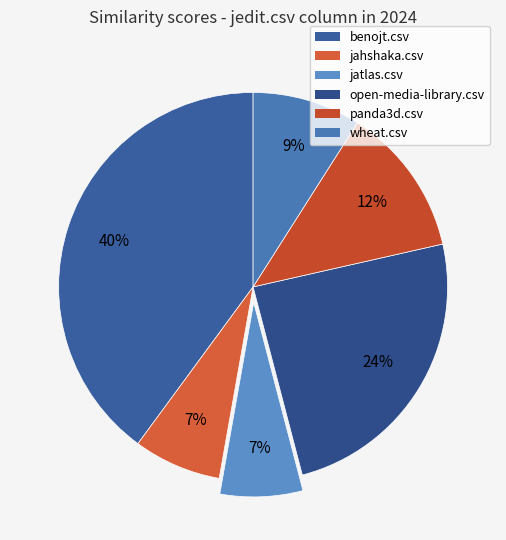

What is the largest slice in the pie chart?

benojt.csv